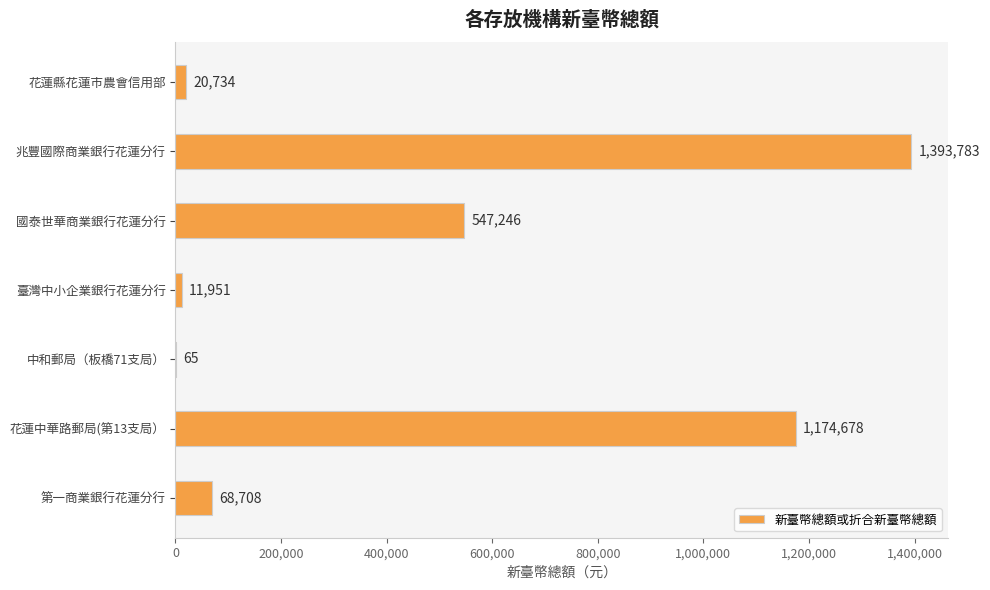

The chart shows a value of 890051 at 兆豐國際商業銀行花蓮分行. True or false?

False